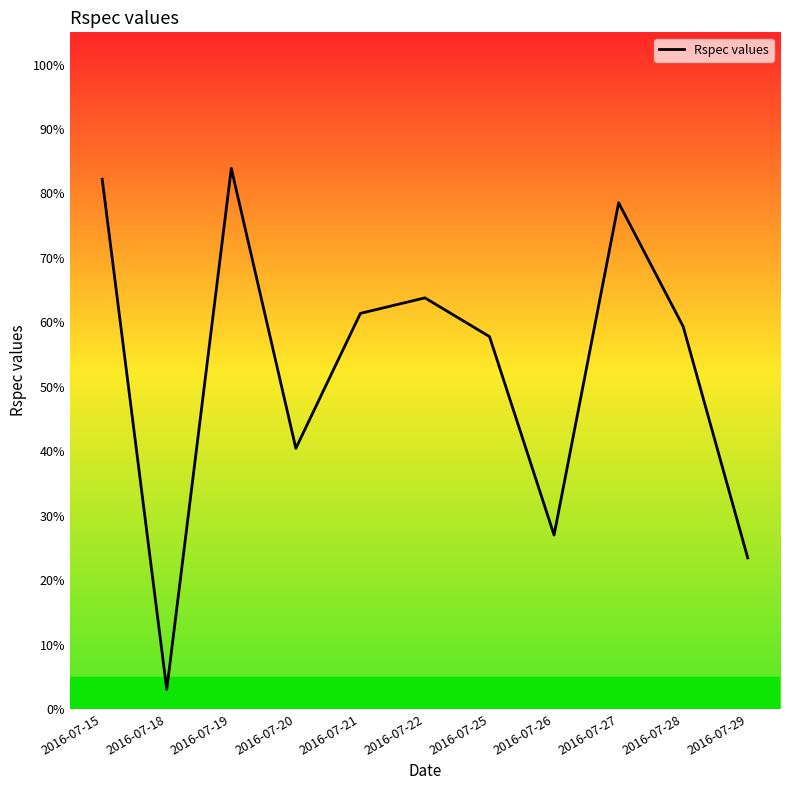

Rank the categories by value from highest to lowest.

2016-07-19, 2016-07-15, 2016-07-27, 2016-07-22, 2016-07-21, 2016-07-28, 2016-07-25, 2016-07-20, 2016-07-26, 2016-07-29, 2016-07-18